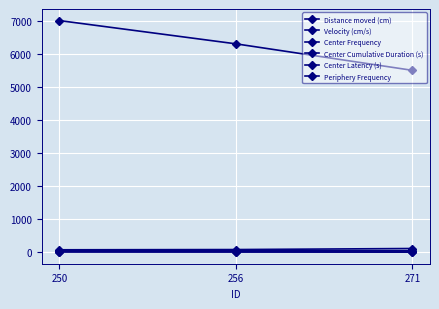

What is the smallest value displayed?

6.8